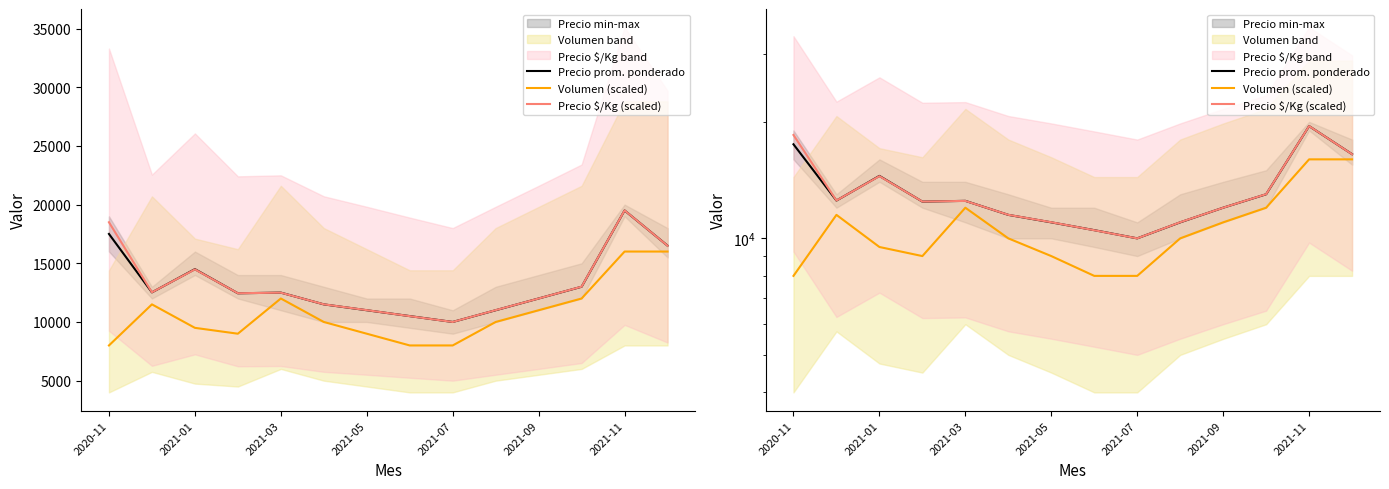

What is the minimum value shown in the chart?

8000